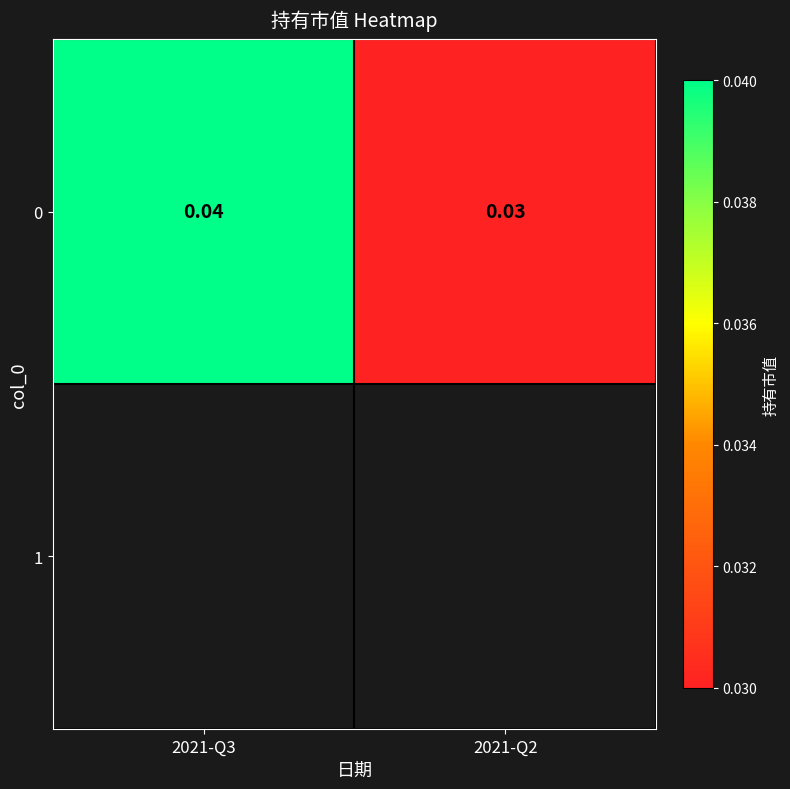

Is it true that the value at 2021-Q3 is 0.0?

True